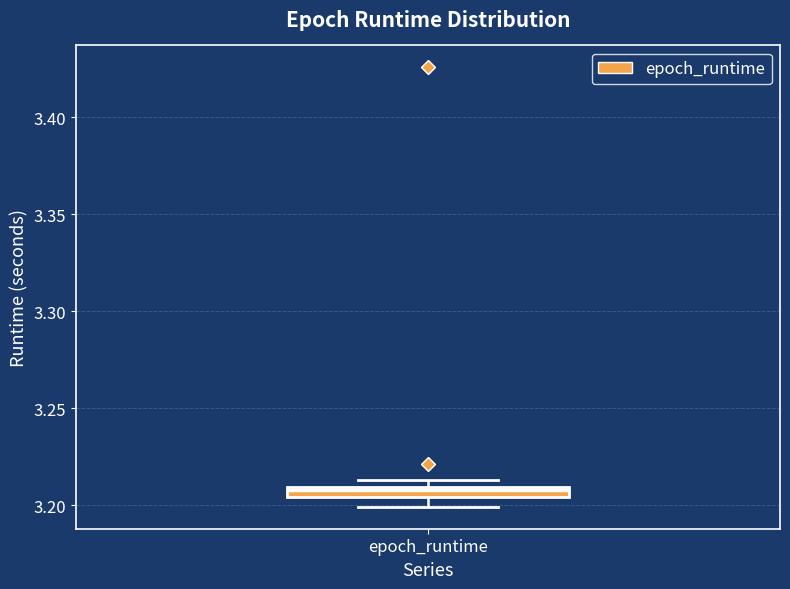

Where is the upper edge of the box for epoch_runtime on the y-axis? The values are not printed on the chart, so give them approximately, as read against the axis.

3.210